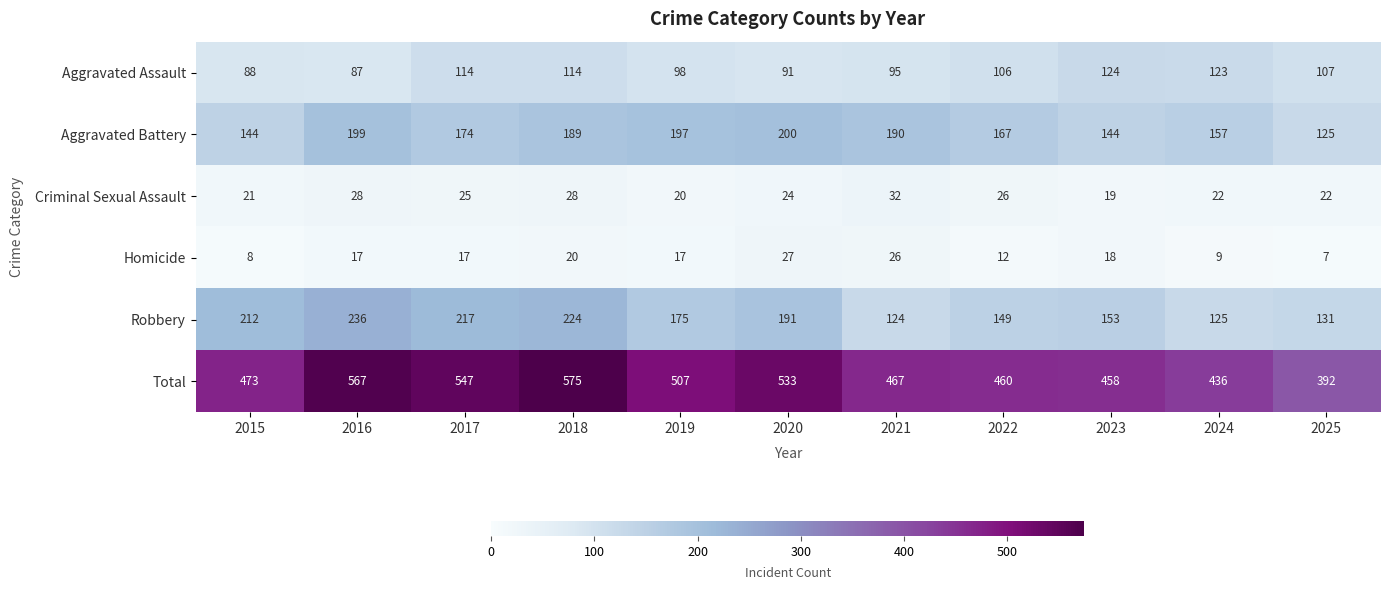

List the series in order of their peak value, highest first.

Total, Robbery, Aggravated Battery, Aggravated Assault, Criminal Sexual Assault, Homicide